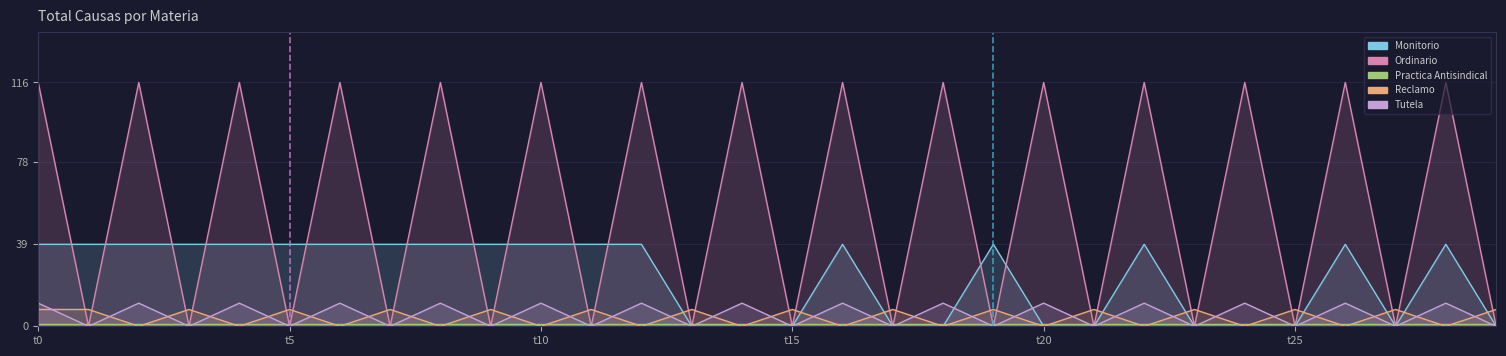

What is the value of the Monitorio point at the 23rd from the left?

39